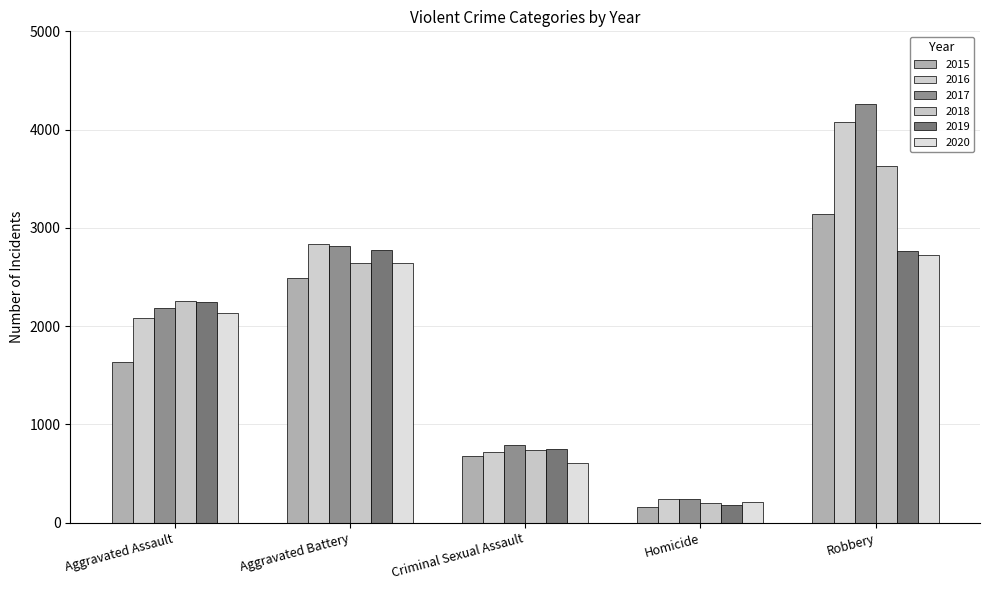

What is the label of the 3rd bar from the left?

Criminal Sexual Assault